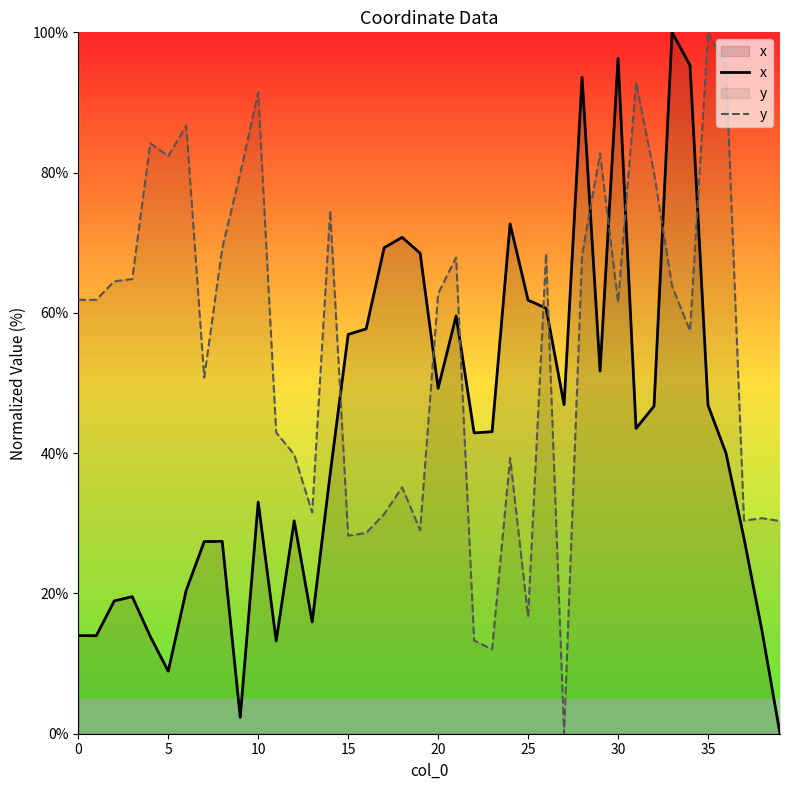

Does the chart display data point markers on the line(s)?

No